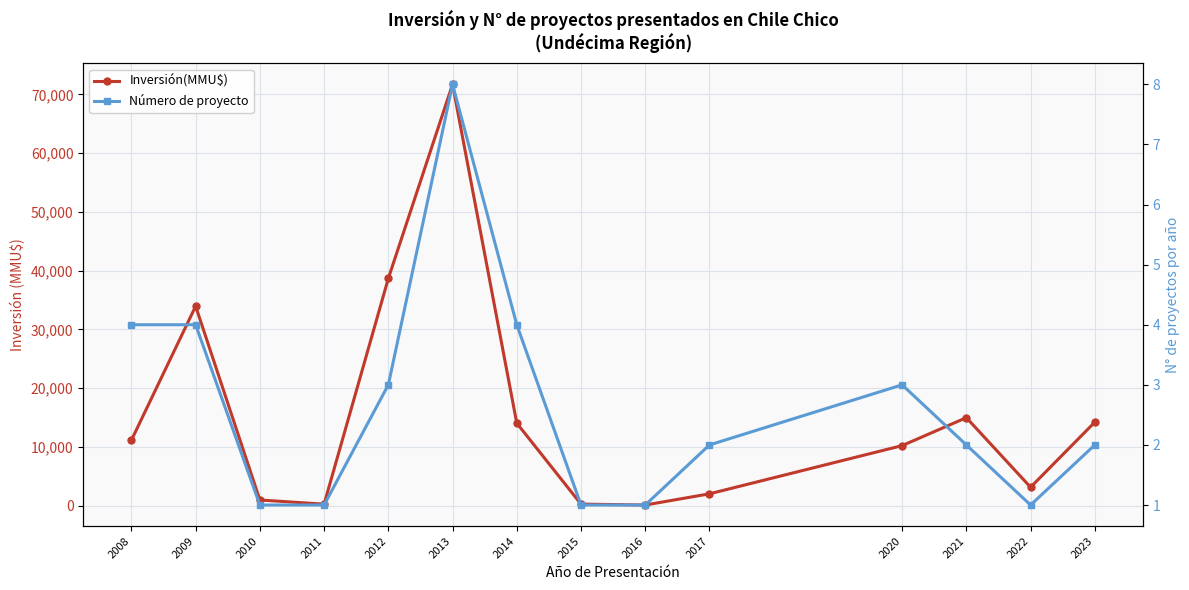

What is the total value across all series at 2015?

251